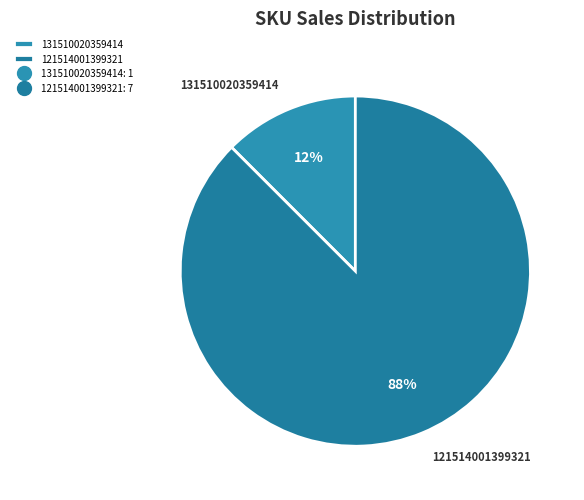

Which slice represents more than half of the pie?

121514001399321